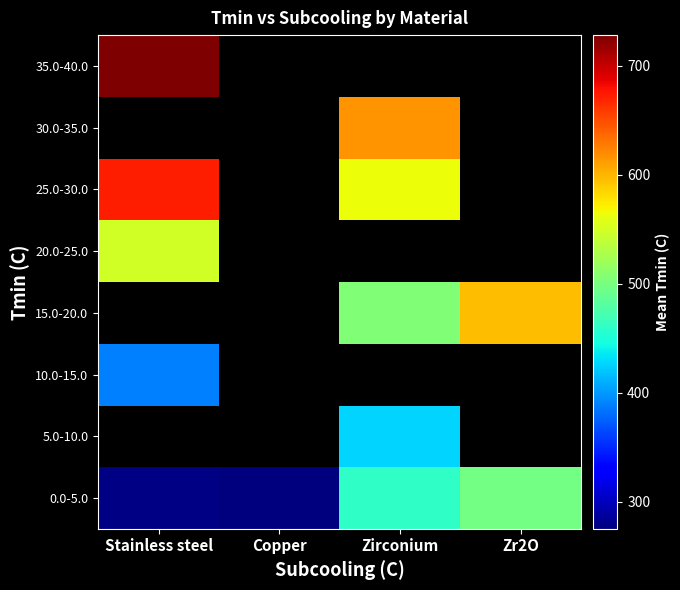

Which series has the largest total across all categories?

0.0-5.0